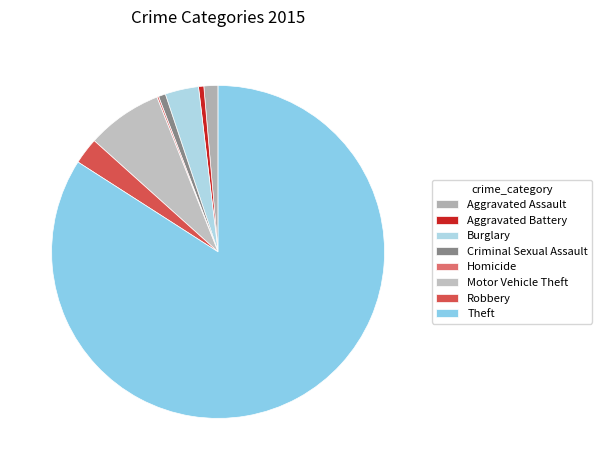

How many slices are in this pie chart?

8